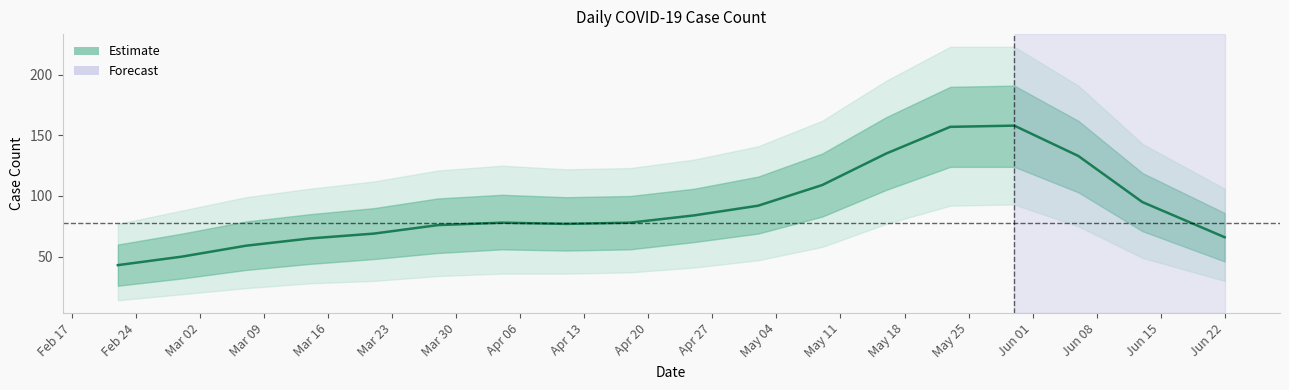

How many data points are above 78?

8